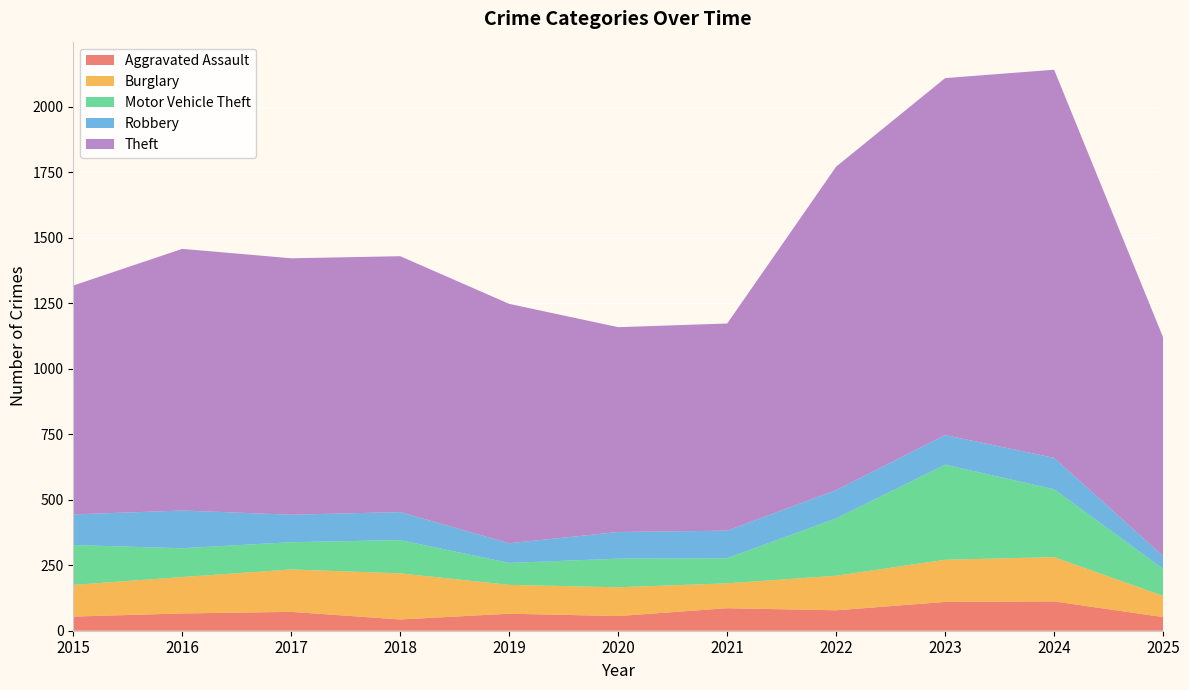

Reading right to left, extract all data points from this chart.

Aggravated Assault: 52	112	110	78	86	56	65	43	72	66	54
Burglary: 81	169	161	132	95	110	110	176	162	139	121
Motor Vehicle Theft: 103	259	363	219	96	109	84	127	104	110	152
Robbery: 49	120	113	108	105	102	75	107	105	144	117
Theft: 835	1482	1363	1235	791	782	914	977	979	999	874